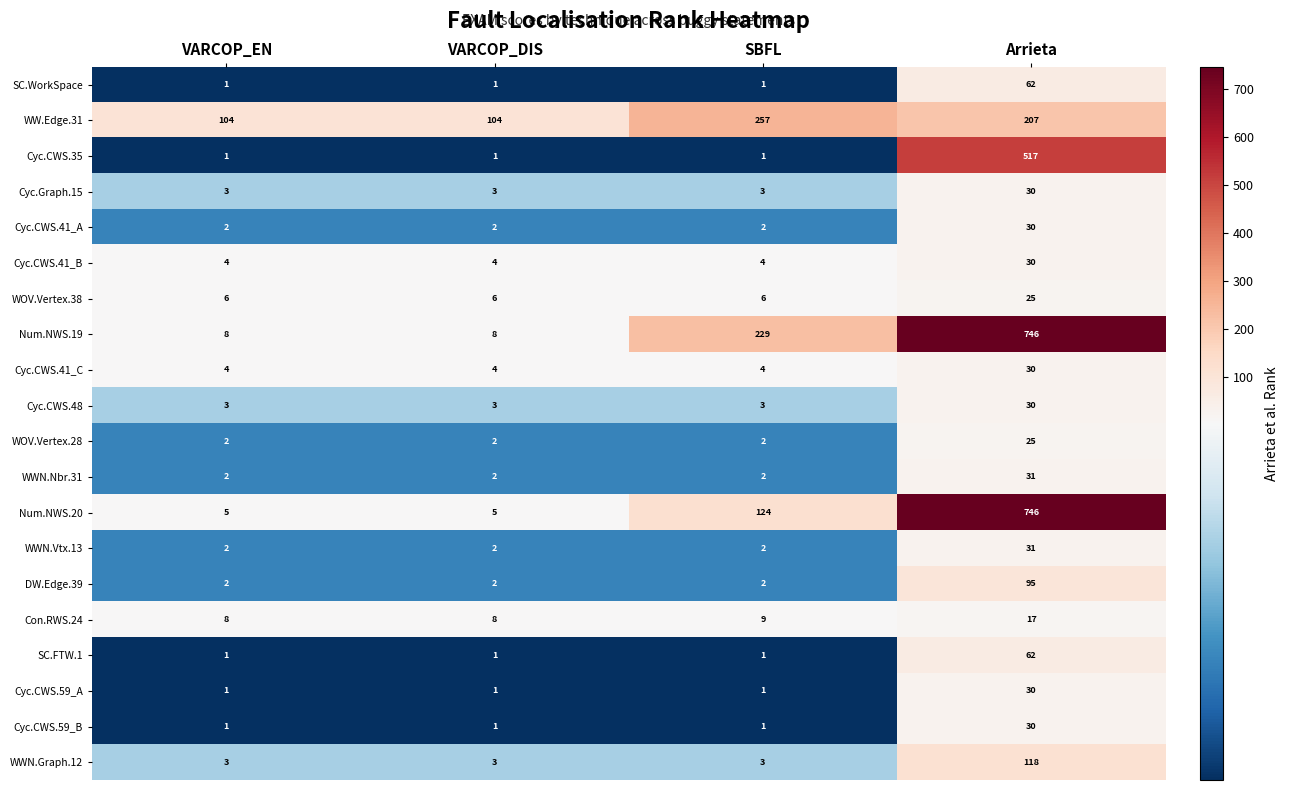

What is the approximate value of SC.WorkSpace at Arrieta, to the nearest 10?

60